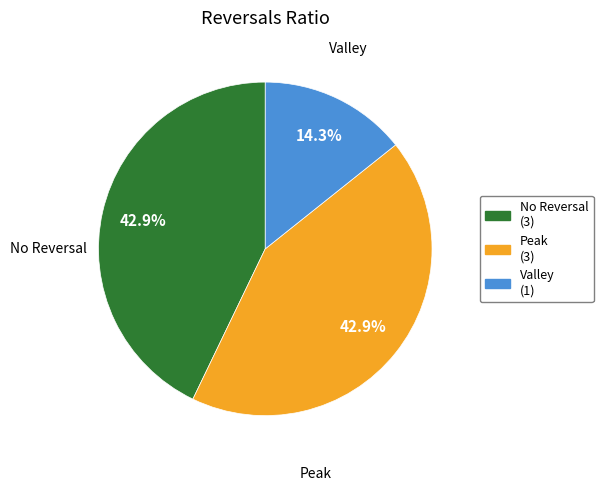

How many segments does this pie chart have?

3